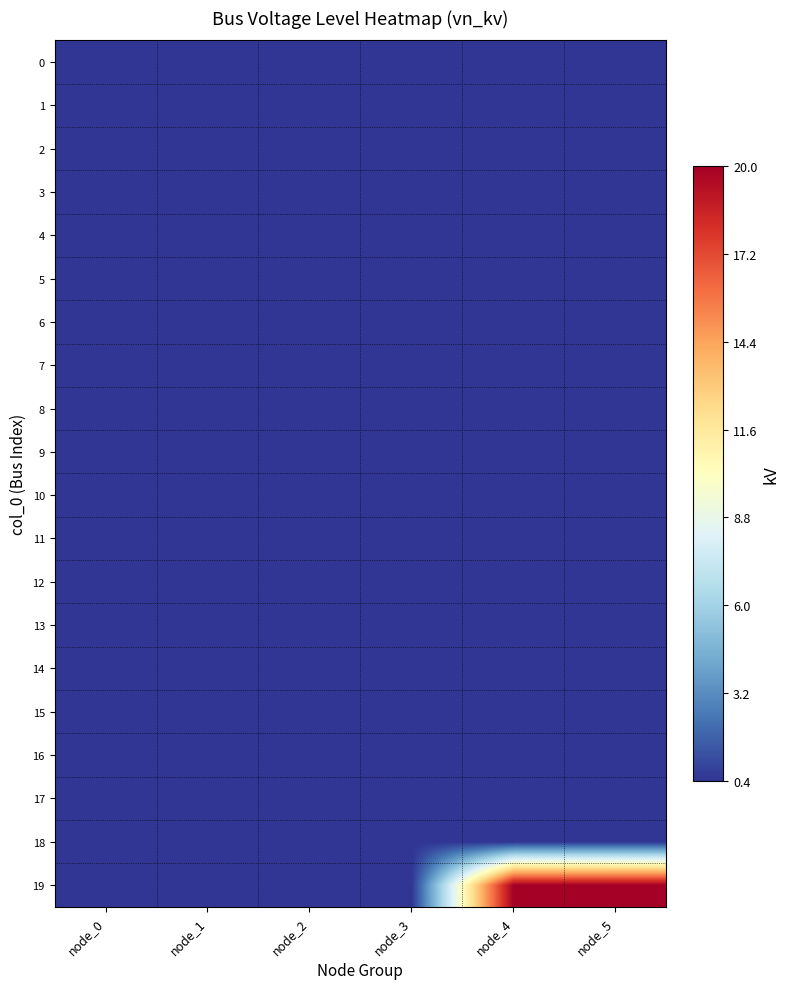

What is the total value across all series at node_1?

8.0